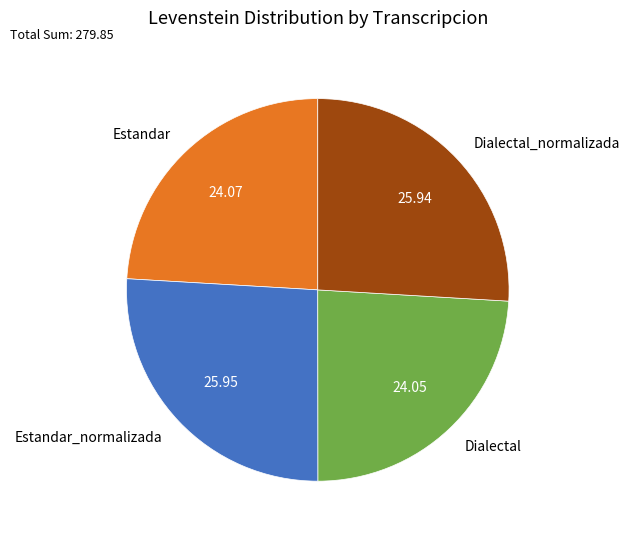

Do Dialectal and Estandar together represent more than half of the pie?

No